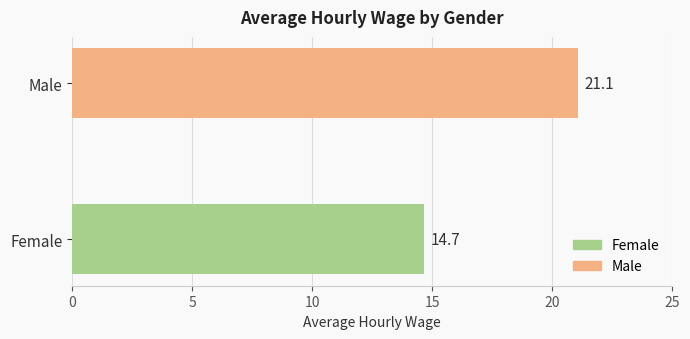

At which label is the value closest to 17?

Female